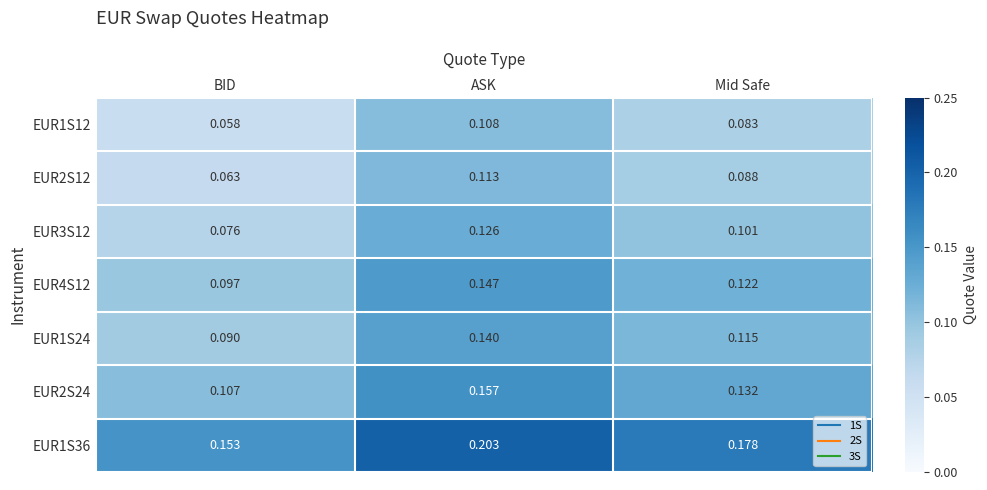

Rank the series at Mid Safe from highest to lowest value.

EUR1S36, EUR2S24, EUR4S12, EUR1S24, EUR3S12, EUR2S12, EUR1S12